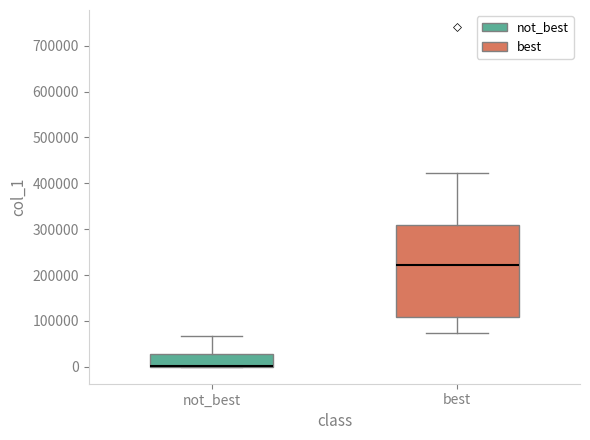

Reading left to right, transcribe this box plot: for each box, give where its median line is, the range the box spans, and where its two whiskers end, as read against the y-axis. The values are not printed on the chart, so give them approximately, as read against the axis.

not_best: median 0 (drawn on the box's lower edge), box 0 to 30000, whiskers 0 to 70000
best: median 220000, box 110000 to 310000, whiskers 70000 to 420000